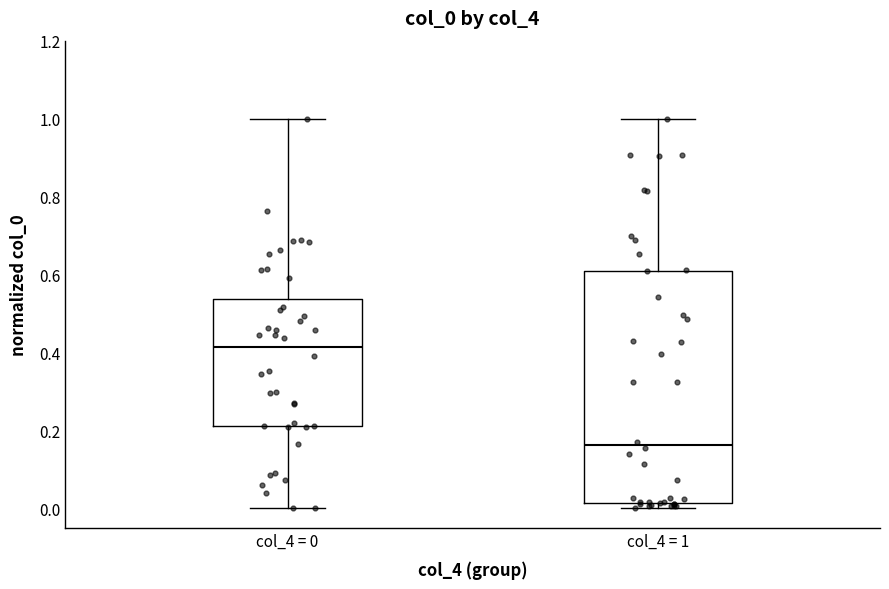

Which box's median line is the lowest?

col_4 = 1